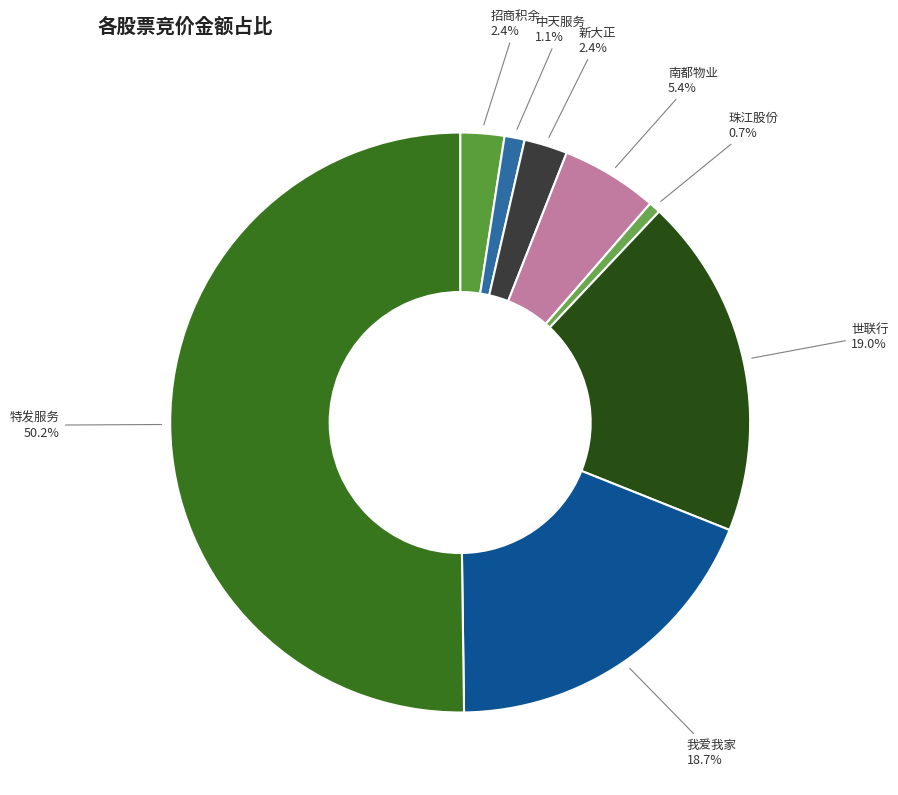

What is the largest slice in the pie chart?

特发服务